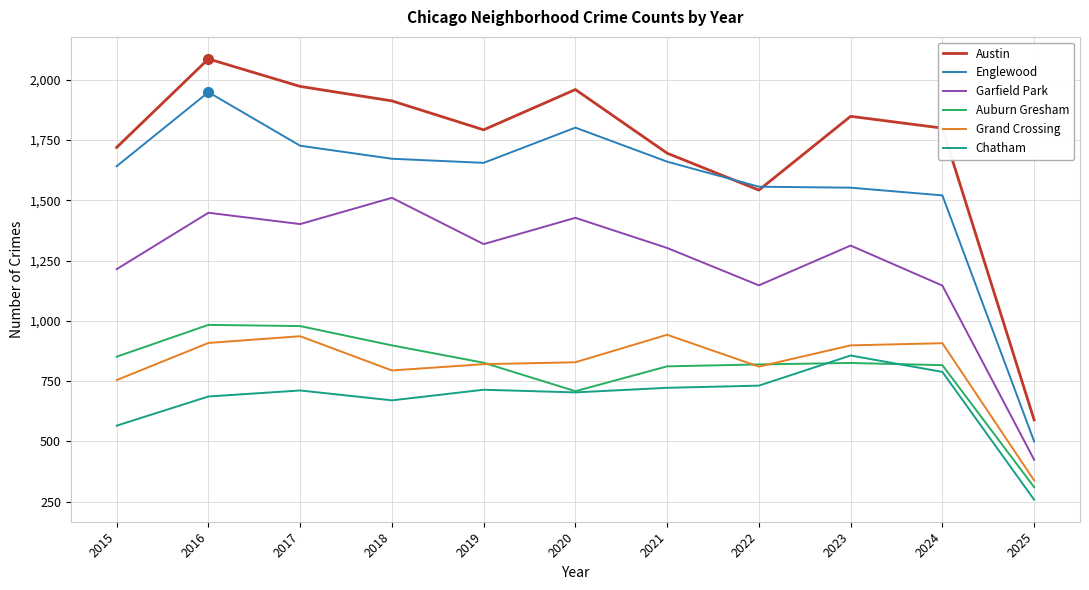

At which label is Austin closest to 1337?

2022